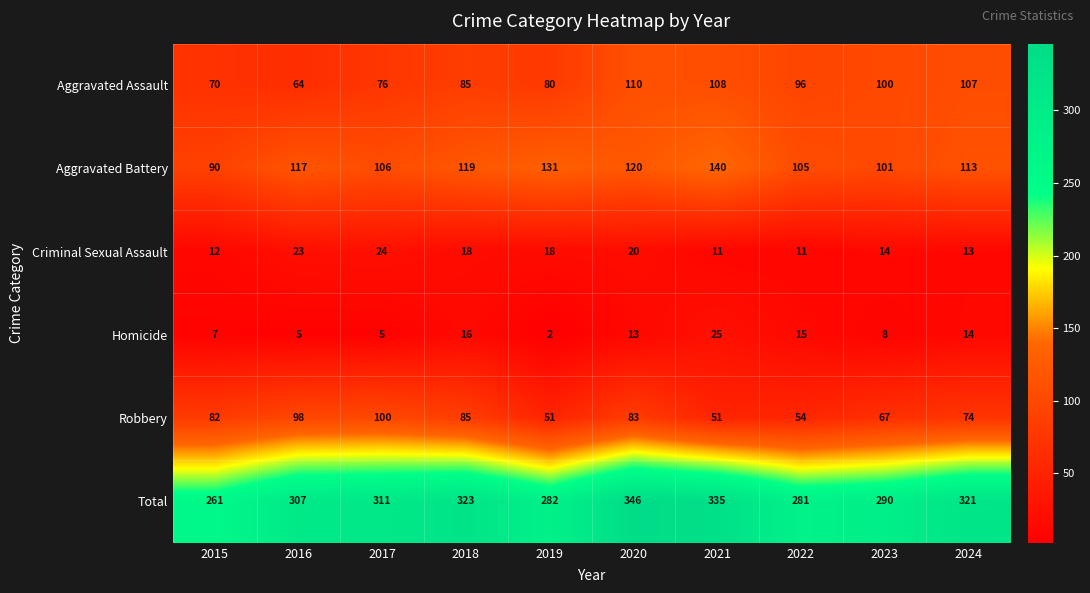

What is the sum of all Homicide values?

110